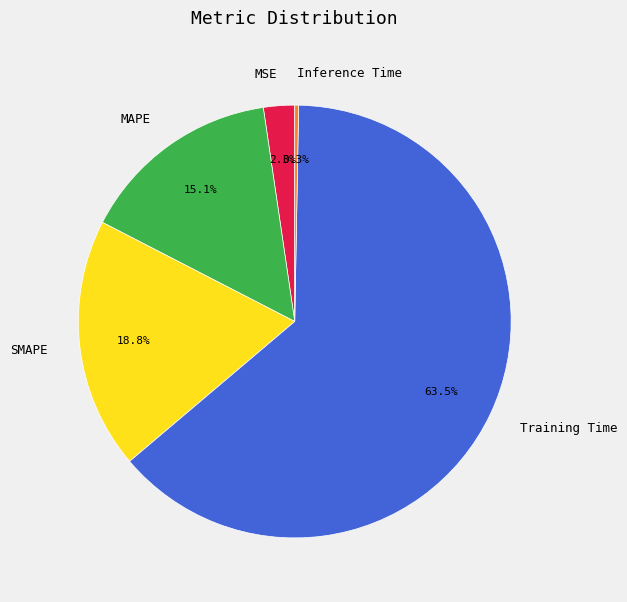

What percentage do Inference Time and MSE together represent?

2.6%